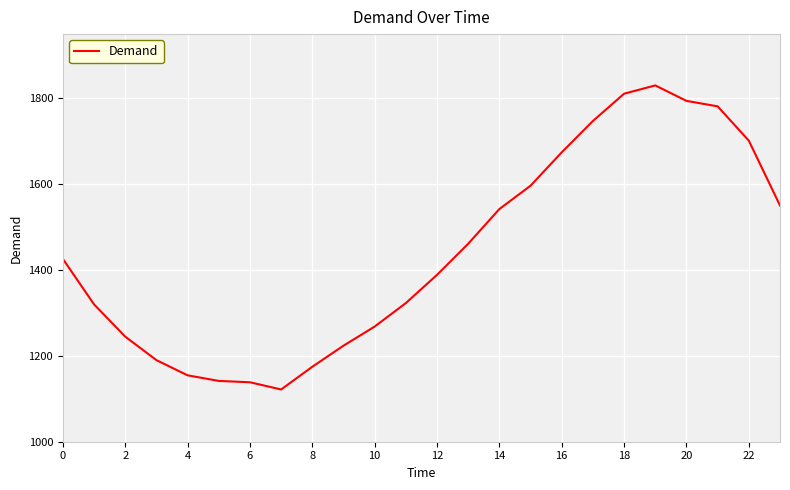

What is the greatest value displayed?

1830.4